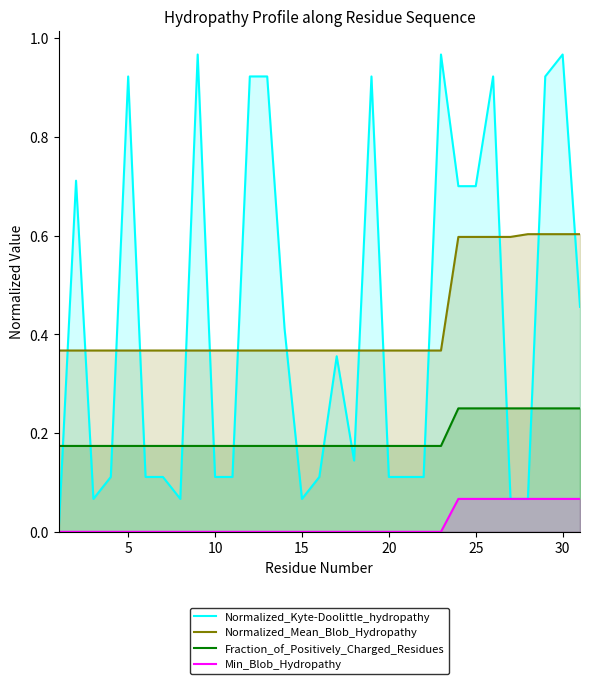

List the series in order of their peak value, highest first.

Normalized_Kyte-Doolittle_hydropathy, Normalized_Mean_Blob_Hydropathy, Fraction_of_Positively_Charged_Residues, Min_Blob_Hydropathy